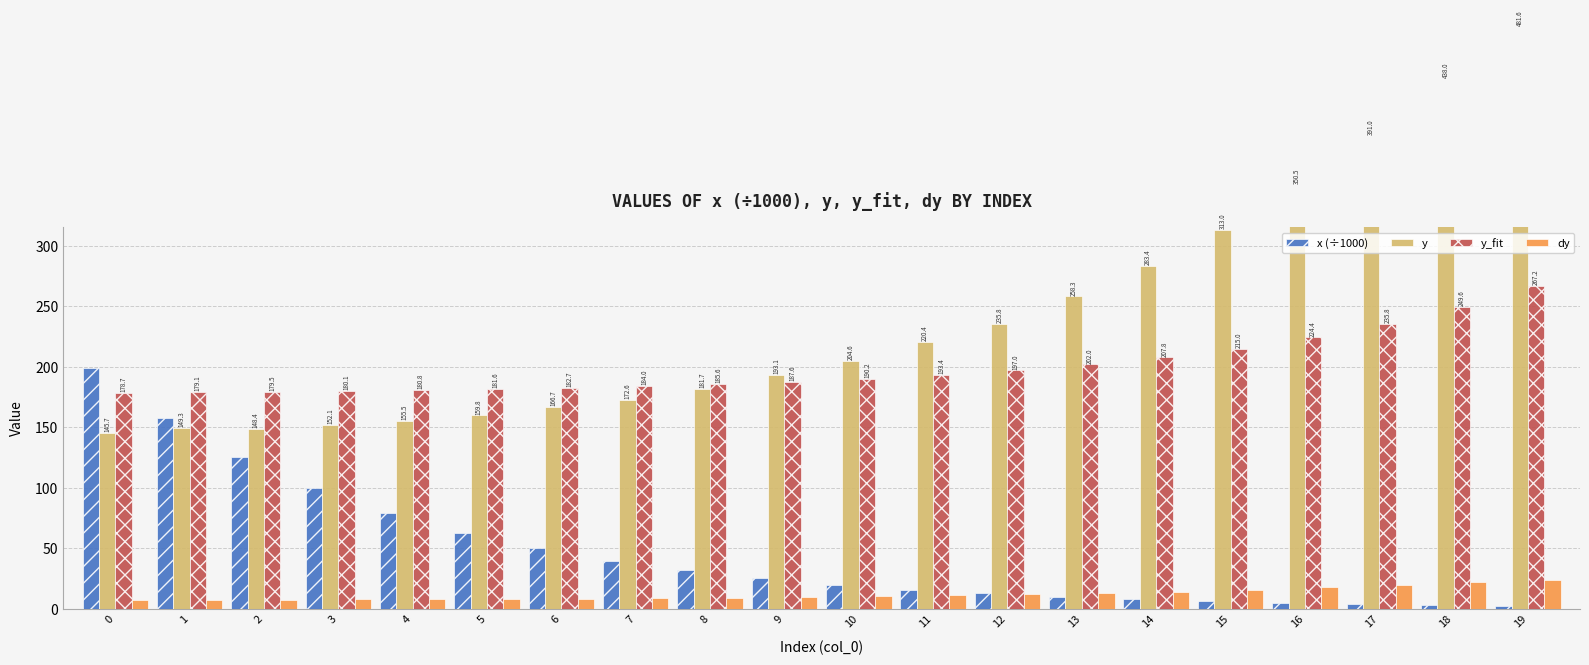

Count the number of data series in this chart.

4